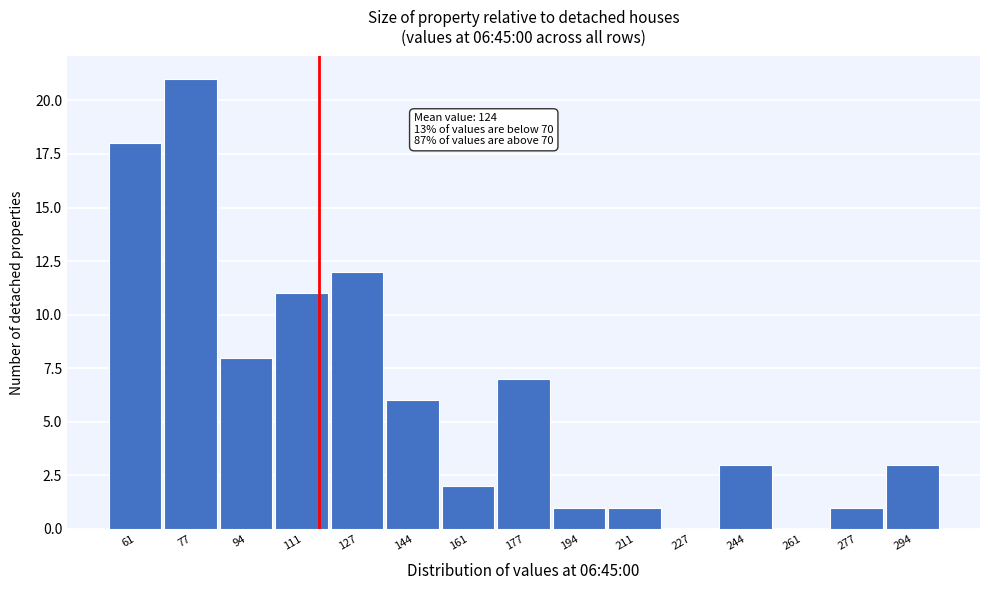

Reading left to right, transcribe all the data shown in this chart.

61=18	77=21	94=8	111=11	127=12	144=6	161=2	177=7	194=1	211=1	227=0	244=3	261=0	277=1	294=3